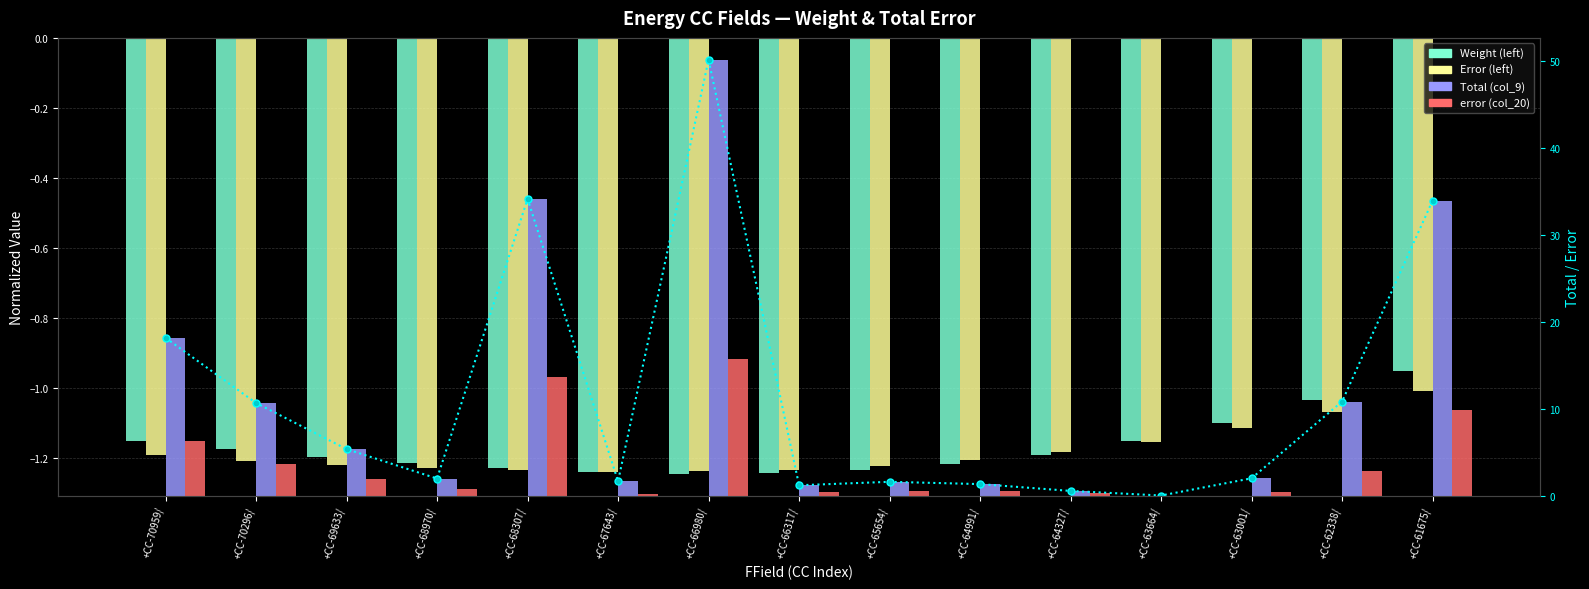

What are all the series names shown in the legend?

Weight (left), Error (left), Total (col_9), error (col_20)